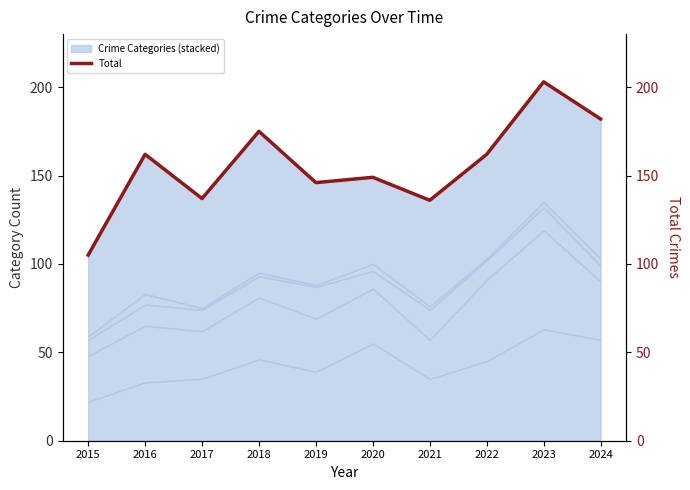

The value at 2023 is 272. True or false?

False